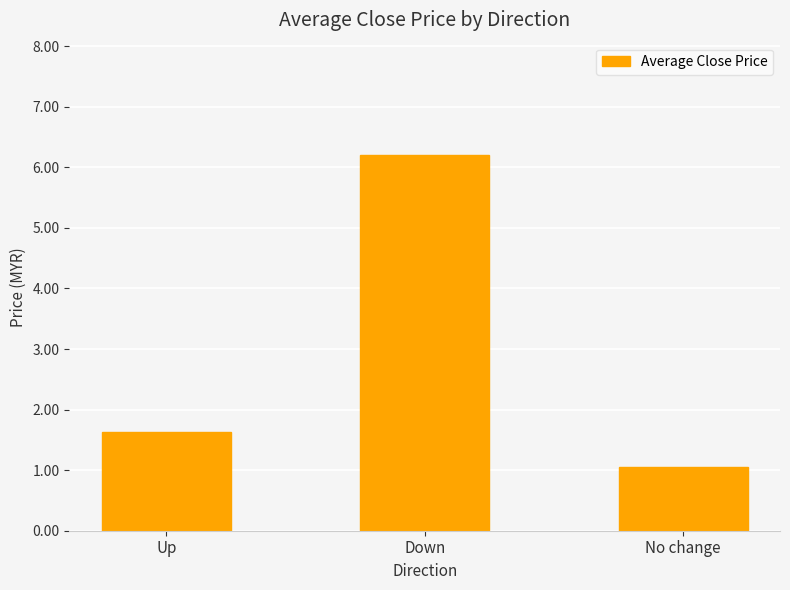

Approximately how many times larger is the value at Up compared to No change?

1.6